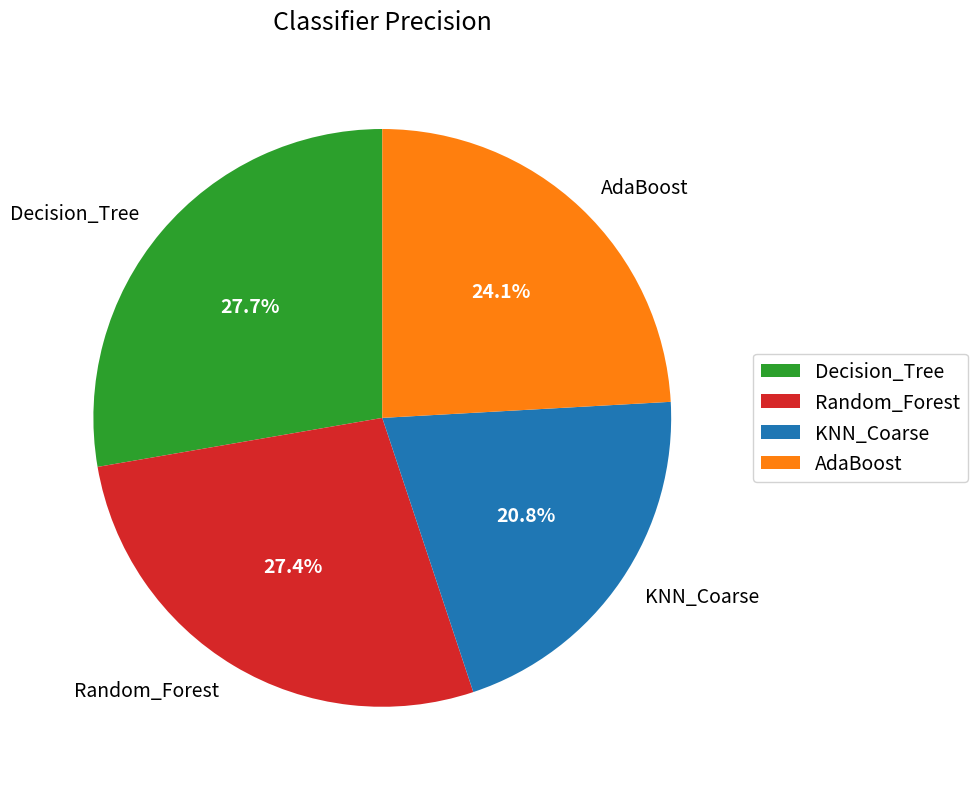

Does any single category account for the majority?

No